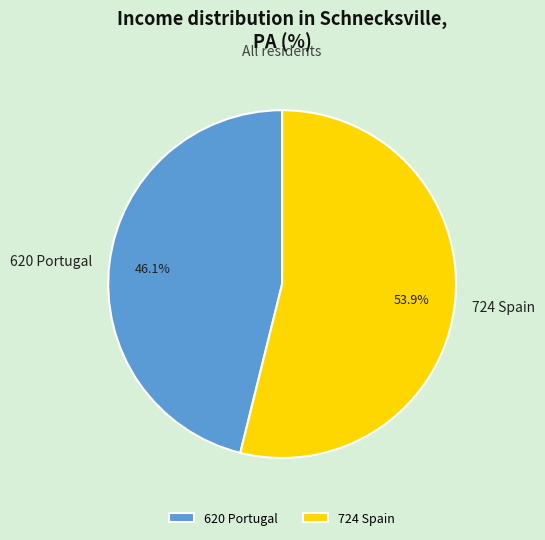

To the nearest percent, what percentage of the pie is 620 Portugal?

46%